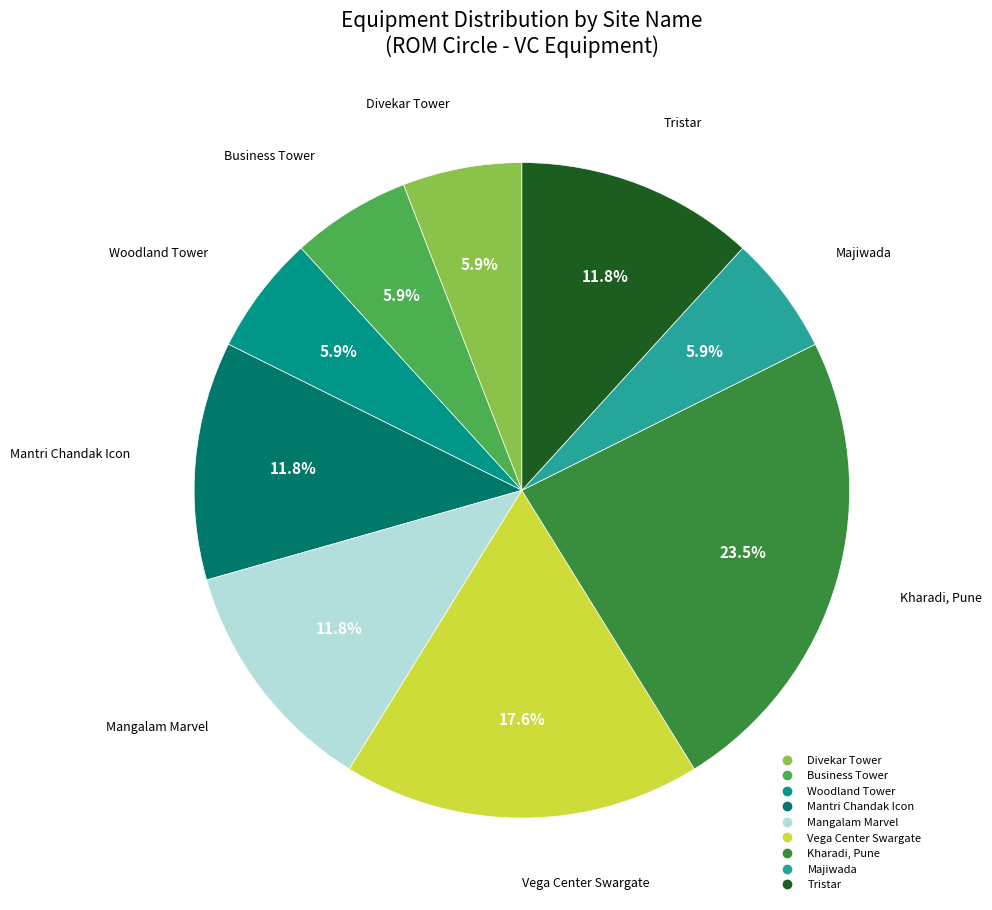

Is the sum of Kharadi, Pune and Majiwada greater than half?

No